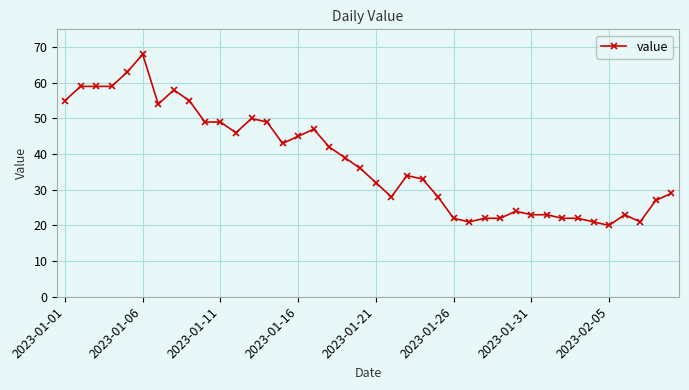

What is the value of the 1st point from the left?

55